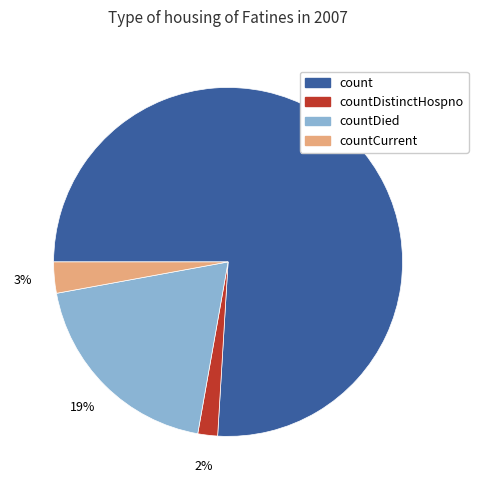

Which category has the smallest portion of the pie?

countDistinctHospno